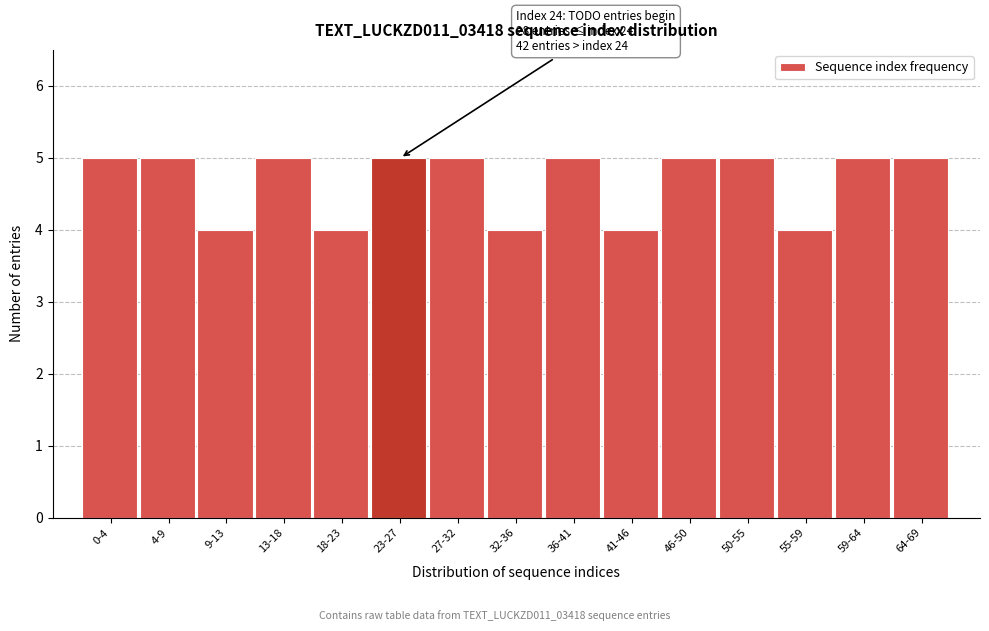

Reading left to right, list all the values displayed in this chart.

5	5	4	5	4	5	5	4	5	4	5	5	4	5	5